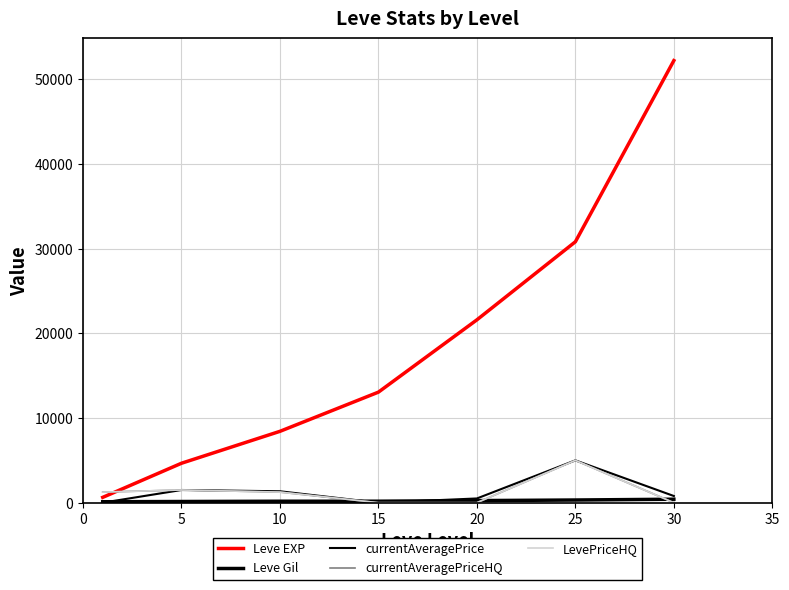

Is this an area chart (filled region under the line)?

No